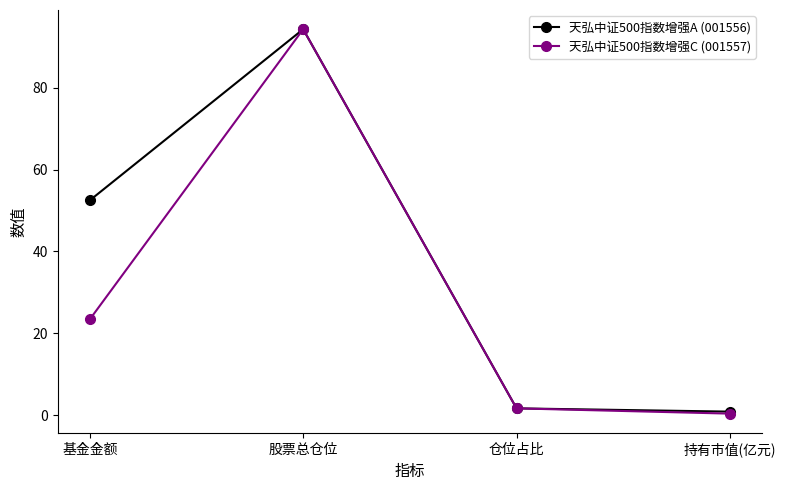

What is the sum of the 天弘中证500指数增强C (001557) values at 仓位占比 and 基金金额?

25.1